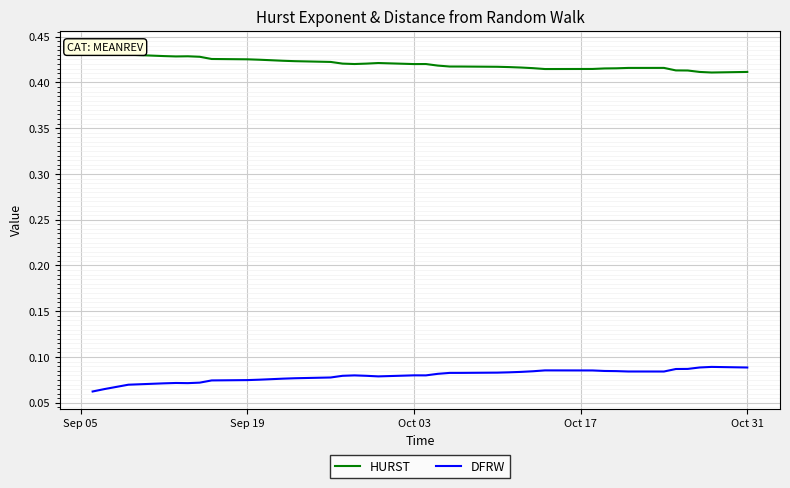

The value of DFRW at Oct 31 is 0.2. True or false?

False